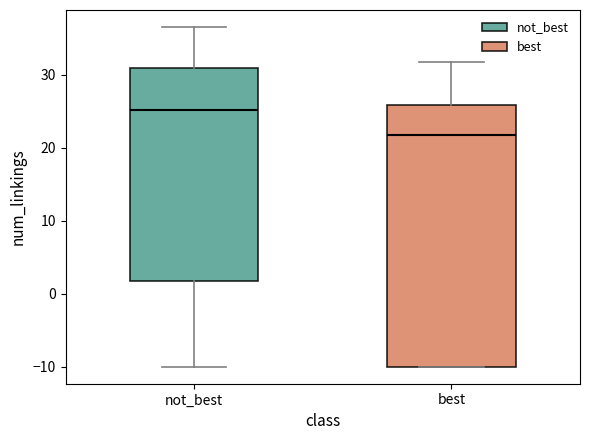

Where does the lower whisker of the box for not_best end on the y-axis? The values are not printed on the chart, so give them approximately, as read against the axis.

-10